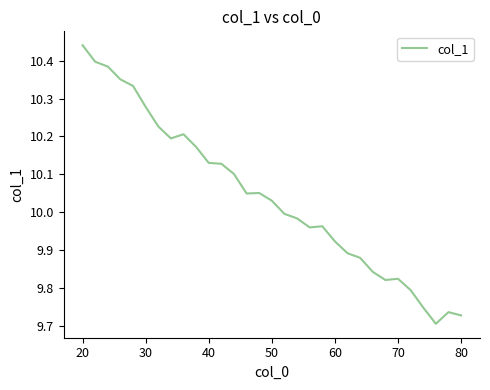

What is the difference between the maximum and minimum values?

0.7